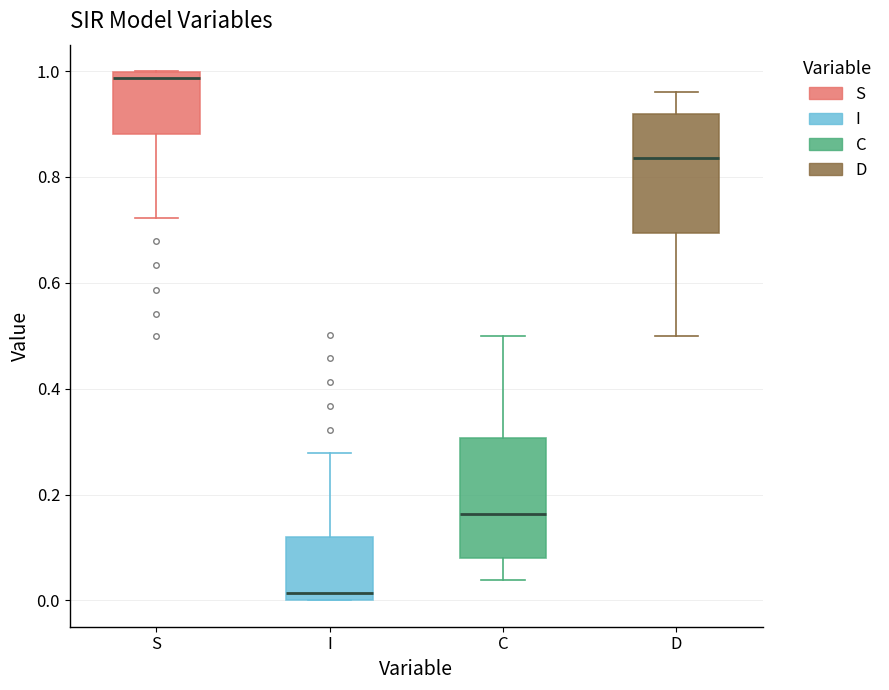

Reading left to right, transcribe this box plot: for each box, give where its median line is, the range the box spans, and where its two whiskers end, as read against the y-axis. The values are not printed on the chart, so give them approximately, as read against the axis.

S: median 0.98, box 0.88 to 1.00, whiskers 0.72 to 1.00
I: median 0.02, box 0.00 to 0.12, whiskers 0.00 to 0.28
C: median 0.16, box 0.08 to 0.30, whiskers 0.04 to 0.50
D: median 0.84, box 0.70 to 0.92, whiskers 0.50 to 0.96